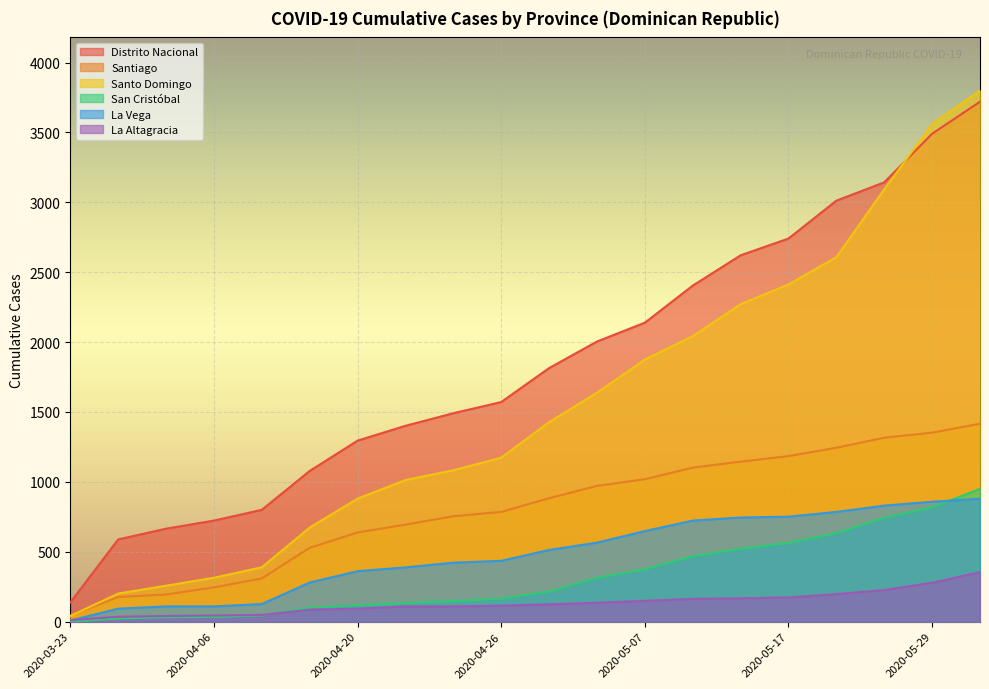

Reading left to right, extract all data points from this chart.

Distrito Nacional: 2020-03-23=137	2020-04-02=588	2020-04-04=665	2020-04-06=723	2020-04-08=800	2020-04-16=1078	2020-04-20=1295	2020-04-22=1401	2020-04-24=1491	2020-04-26=1571	2020-04-30=1814	2020-05-04=2004	2020-05-07=2139	2020-05-12=2404	2020-05-15=2621	2020-05-17=2741	2020-05-21=3012	2020-05-25=3143	2020-05-29=3491	2020-06-02=3720
Santiago: 2020-03-23=44	2020-04-02=176	2020-04-04=194	2020-04-06=245	2020-04-08=309	2020-04-16=528	2020-04-20=638	2020-04-22=694	2020-04-24=754	2020-04-26=785	2020-04-30=883	2020-05-04=971	2020-05-07=1019	2020-05-12=1102	2020-05-15=1145	2020-05-17=1184	2020-05-21=1244	2020-05-25=1316	2020-05-29=1352	2020-06-02=1416
Santo Domingo: 2020-03-23=40	2020-04-02=201	2020-04-04=257	2020-04-06=314	2020-04-08=389	2020-04-16=673	2020-04-20=880	2020-04-22=1013	2020-04-24=1083	2020-04-26=1173	2020-04-30=1427	2020-05-04=1638	2020-05-07=1875	2020-05-12=2043	2020-05-15=2272	2020-05-17=2412	2020-05-21=2608	2020-05-25=3093	2020-05-29=3559	2020-06-02=3800
San Cristóbal: 2020-03-23=1	2020-04-02=22	2020-04-04=32	2020-04-06=34	2020-04-08=45	2020-04-16=100	2020-04-20=117	2020-04-22=132	2020-04-24=147	2020-04-26=165	2020-04-30=215	2020-05-04=314	2020-05-07=375	2020-05-12=468	2020-05-15=521	2020-05-17=564	2020-05-21=633	2020-05-25=743	2020-05-29=817	2020-06-02=950
La Vega: 2020-03-23=8	2020-04-02=93	2020-04-04=109	2020-04-06=109	2020-04-08=126	2020-04-16=280	2020-04-20=361	2020-04-22=388	2020-04-24=422	2020-04-26=435	2020-04-30=513	2020-05-04=565	2020-05-07=648	2020-05-12=723	2020-05-15=745	2020-05-17=751	2020-05-21=785	2020-05-25=830	2020-05-29=858	2020-06-02=879
La Altagracia: 2020-03-23=11	2020-04-02=35	2020-04-04=40	2020-04-06=44	2020-04-08=48	2020-04-16=86	2020-04-20=93	2020-04-22=109	2020-04-24=109	2020-04-26=114	2020-04-30=124	2020-05-04=135	2020-05-07=149	2020-05-12=163	2020-05-15=167	2020-05-17=173	2020-05-21=197	2020-05-25=226	2020-05-29=278	2020-06-02=354